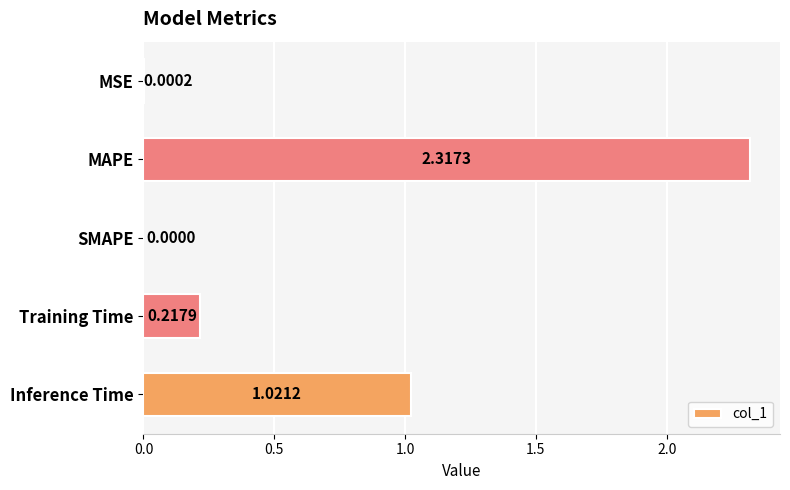

How many values are above zero?

4